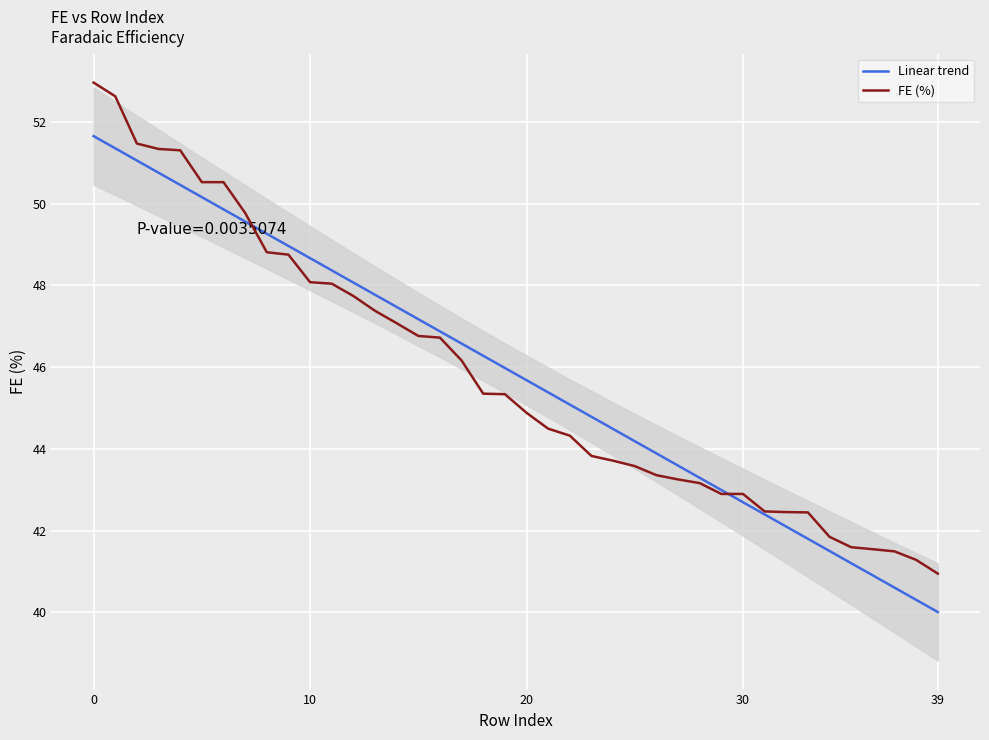

What is the difference between the maximum and minimum values in the Linear trend series?

11.6